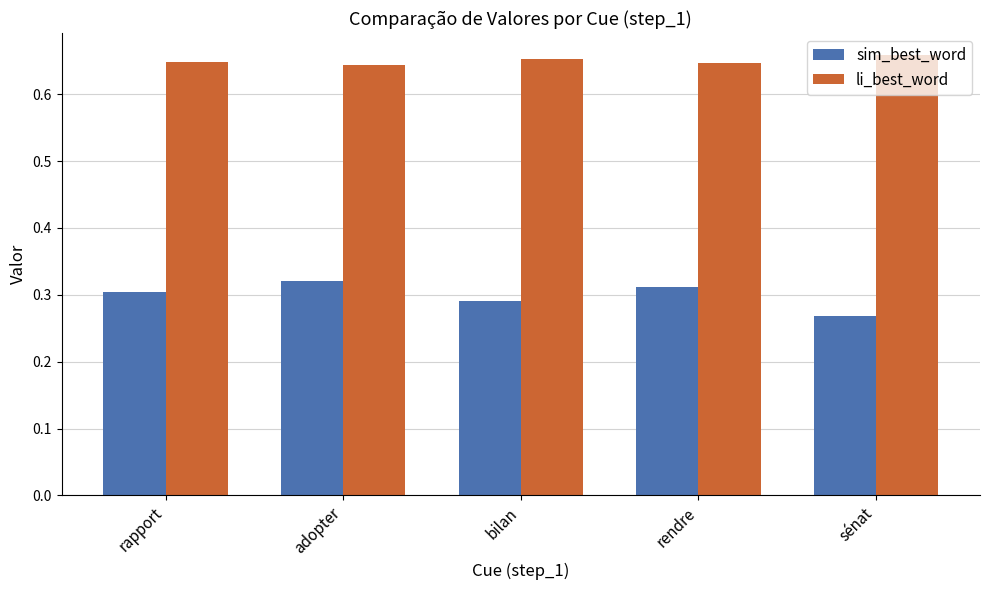

What is the difference between the maximum and minimum values in the sim_best_word series?

0.1